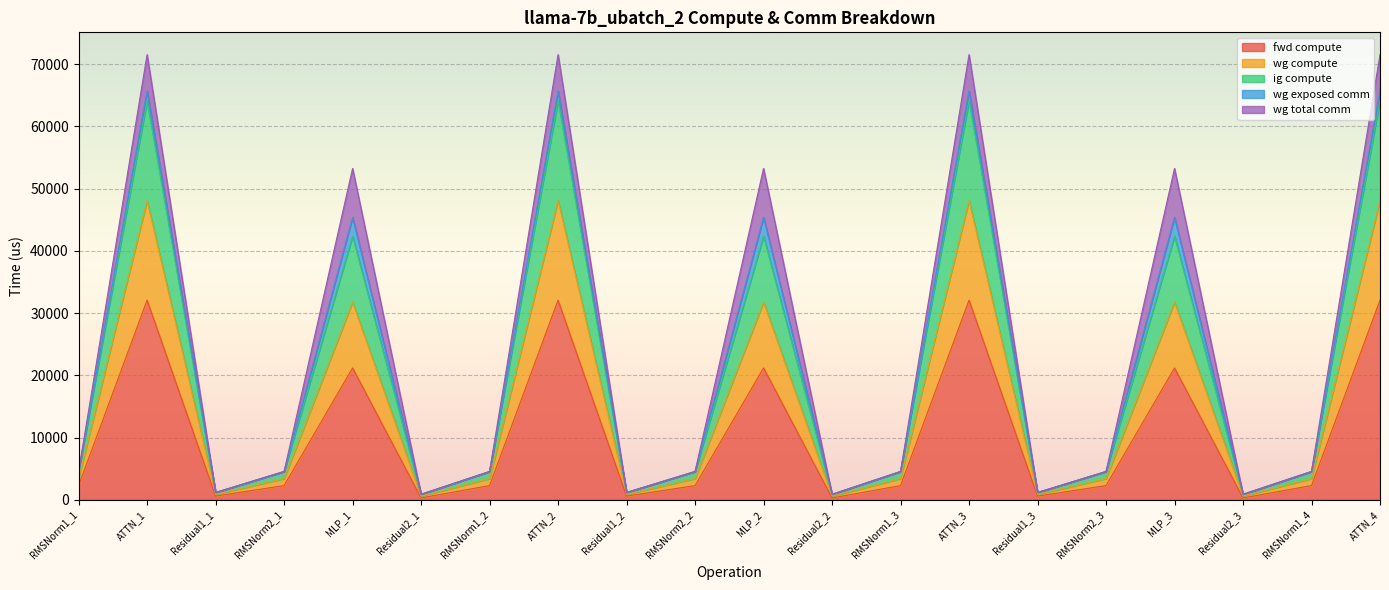

What is the maximum value for fwd compute?

32079.6